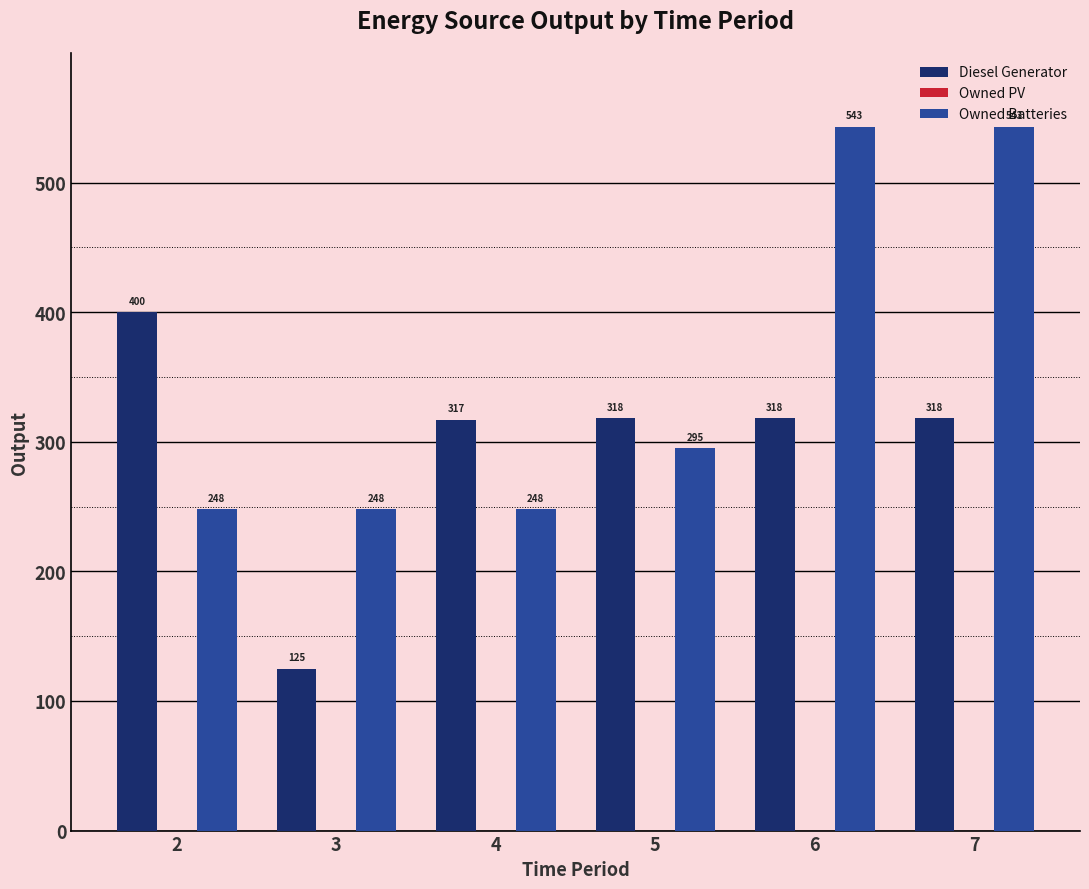

At how many categories does at least one series exceed 302?

5